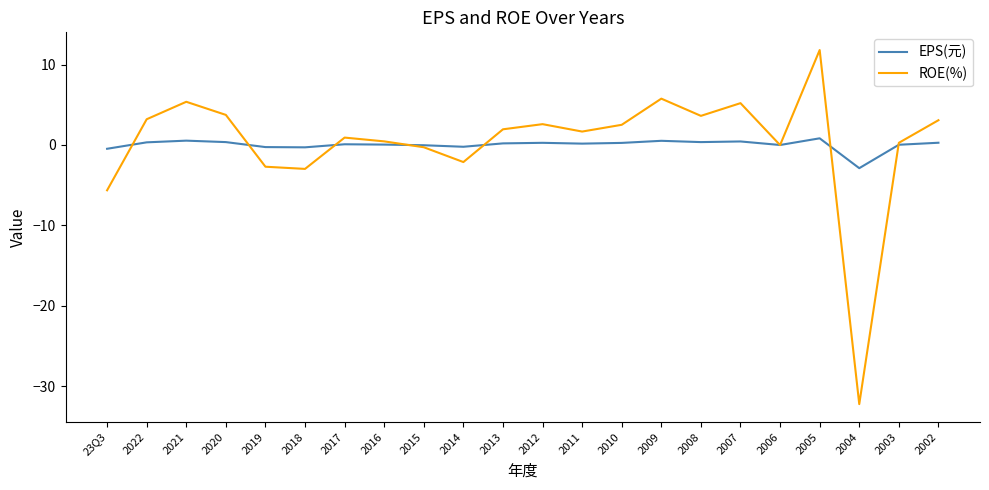

The value of ROE(%) at 2005 is 17.5. True or false?

False